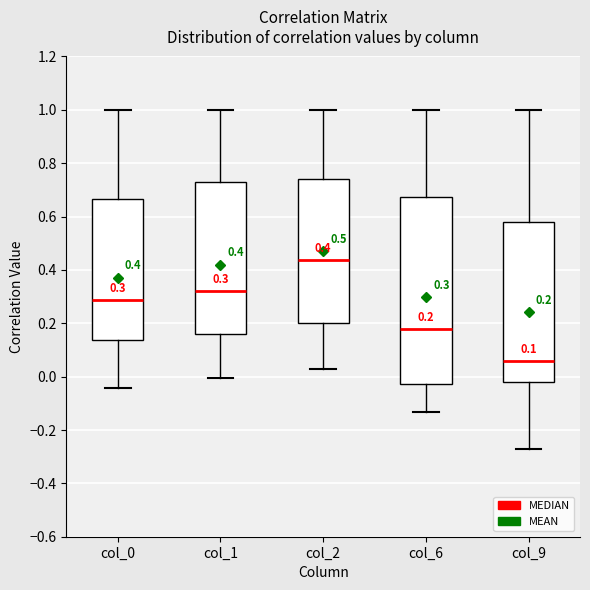

Which box is the tallest, from its lower edge to its upper edge?

col_6